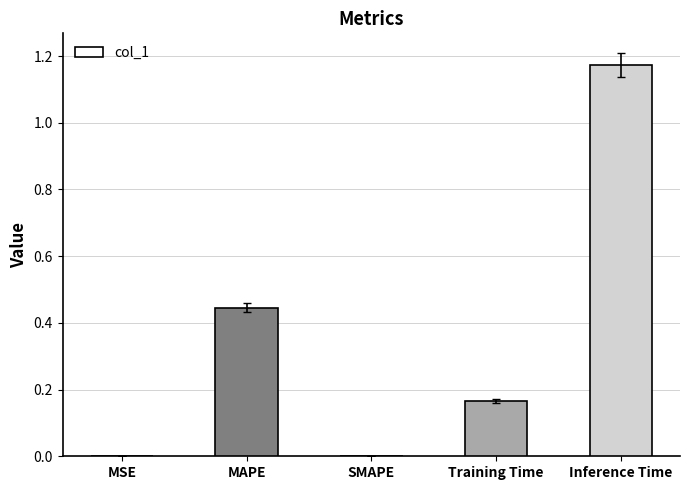

Is it true that the value at Training Time is 0.3?

False